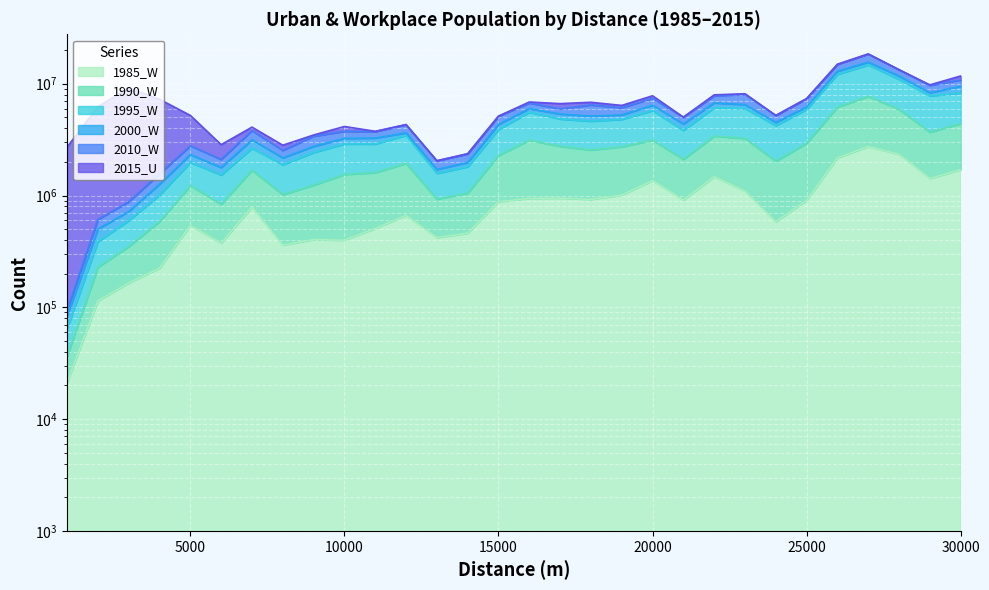

Is the value of 1990_W at 12000 greater than the value of 1985_W at 12000?

Yes